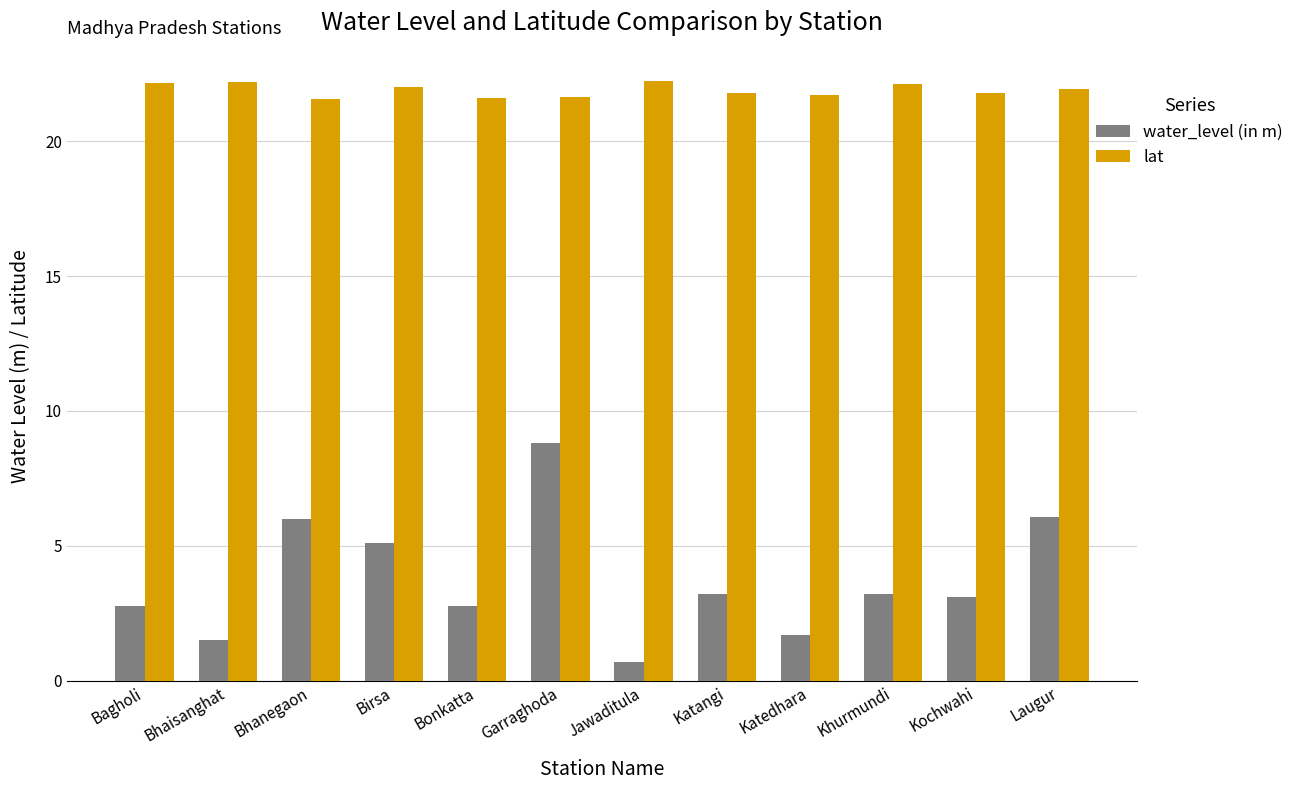

At which category is the sum across all series the highest?

Garraghoda